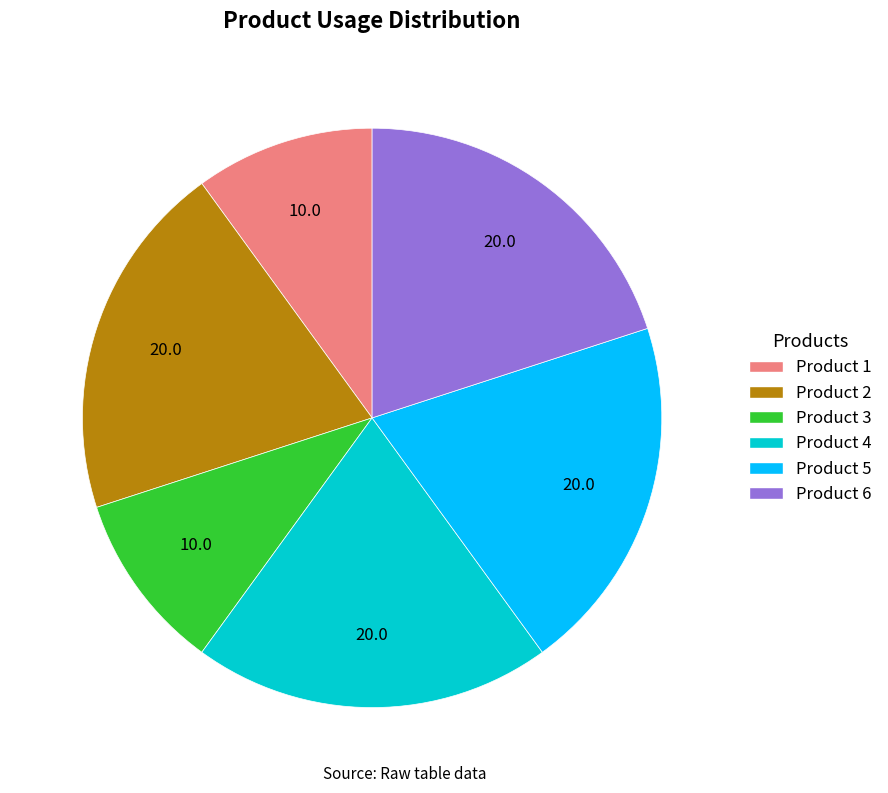

Is Product 4 the majority of the pie?

No